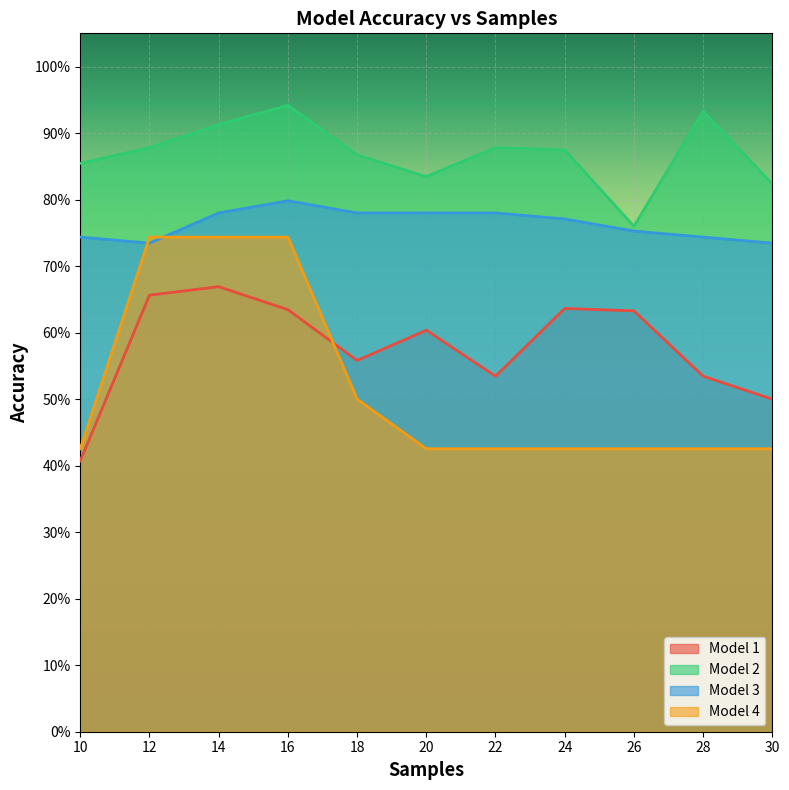

True or false: Model 1 has more than 2 points higher than both neighbors.

True